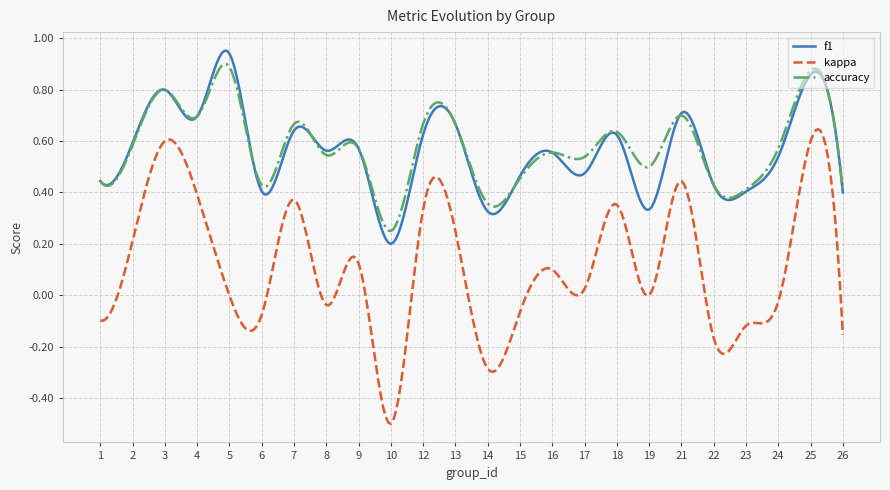

Which series has the widest spread of values?

kappa